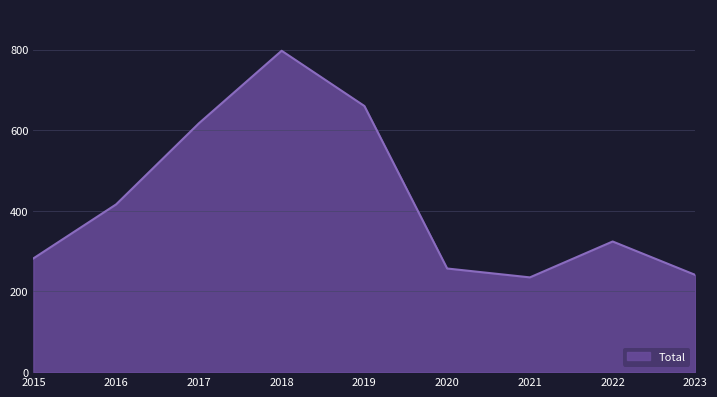

The chart shows a value of 375 at 2023. True or false?

False